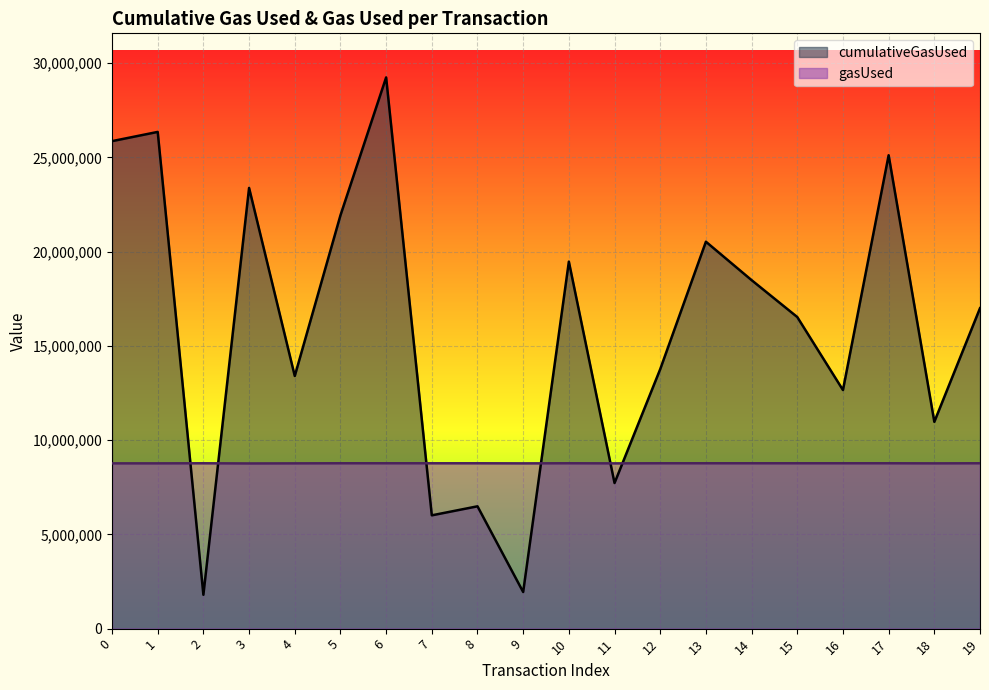

True or false: gasUsed and cumulativeGasUsed cross at least once.

True